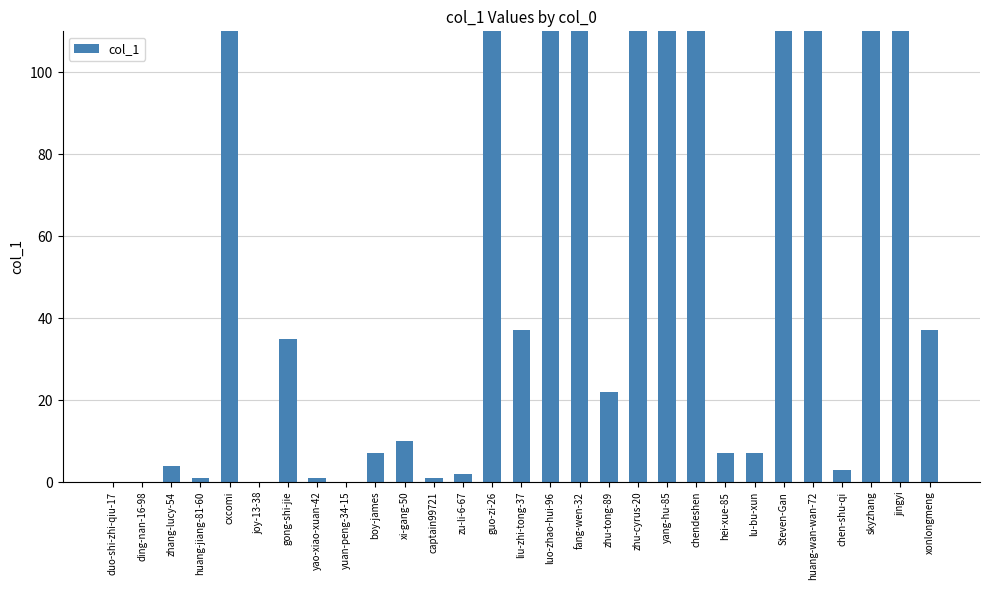

What is the change in value from huang-jiang-81-60 to jingyi?

+109